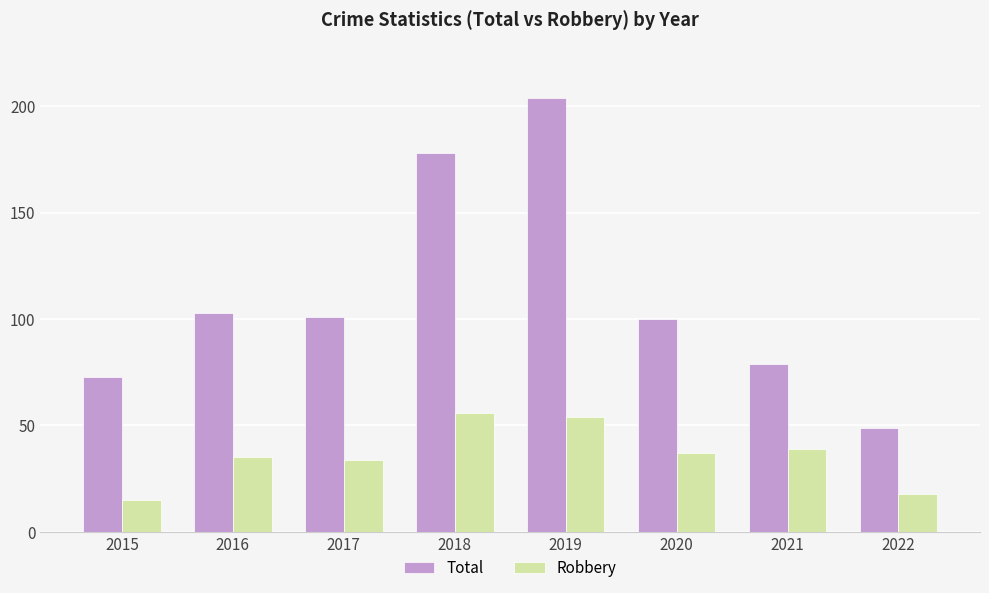

At how many categories does at least one series exceed 197?

1